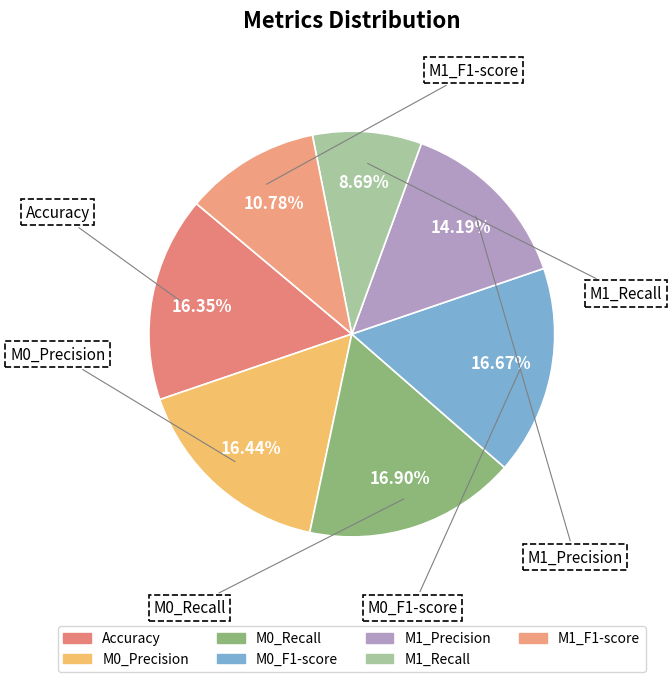

How much of the chart is everything except M1_Precision?

85.8%